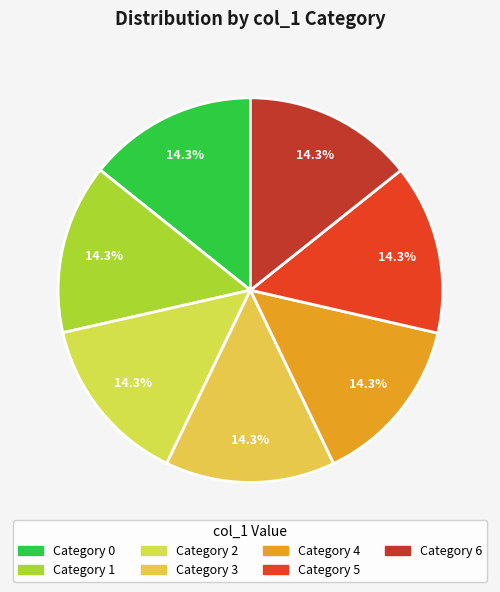

Count the number of slices in the pie.

7